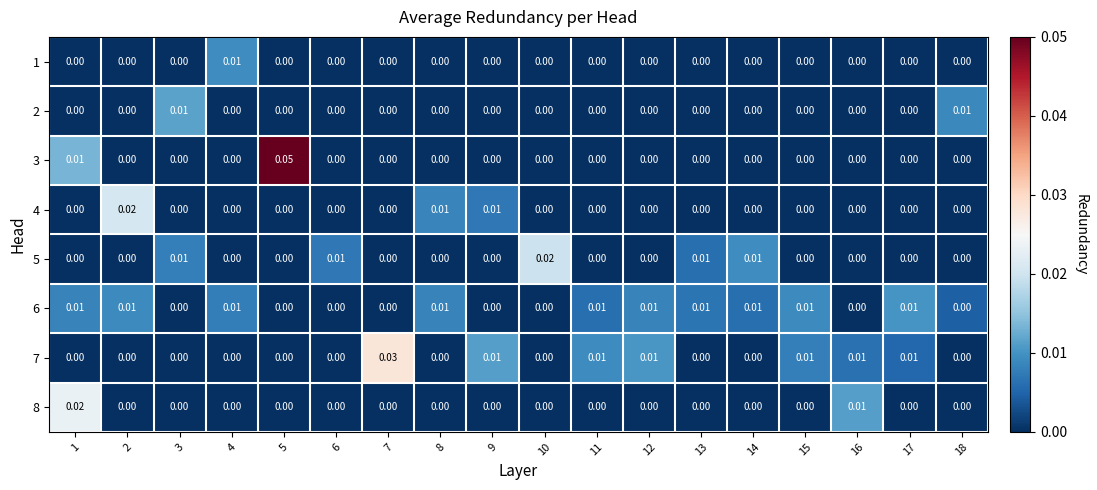

How many positive values does the 2 series have?

2